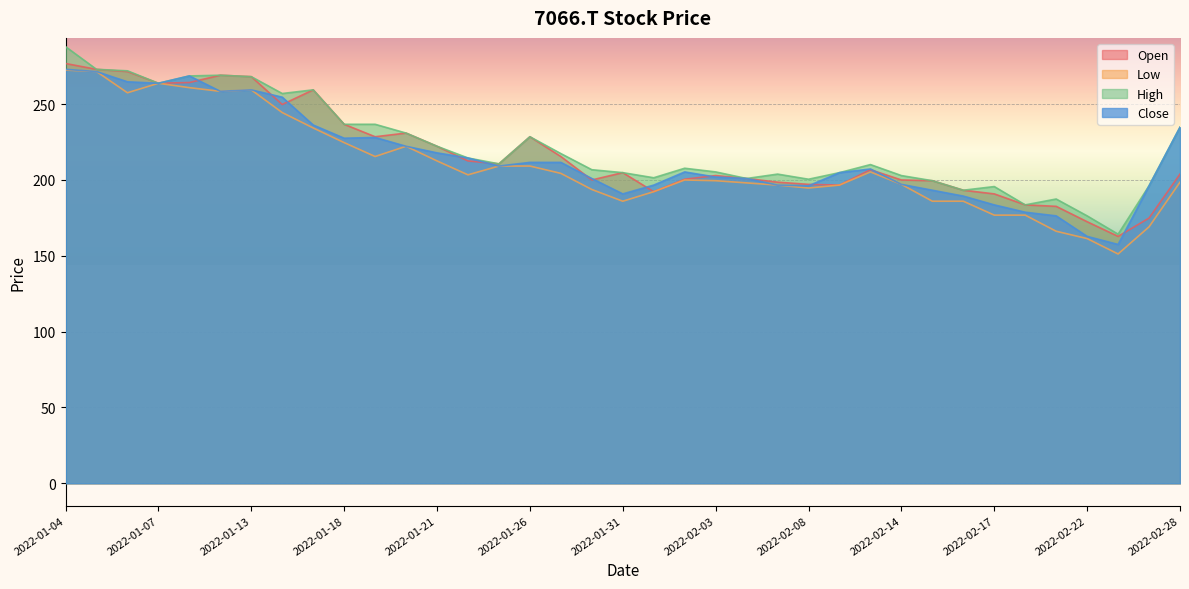

True or false: High and Low intersect in this chart.

False